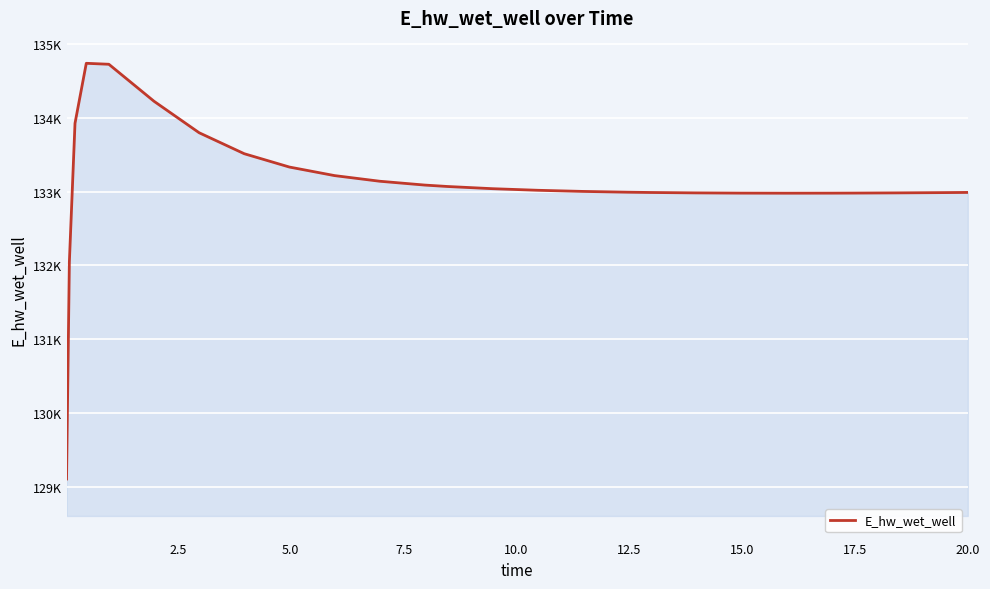

Does the chart display data point markers on the line(s)?

No